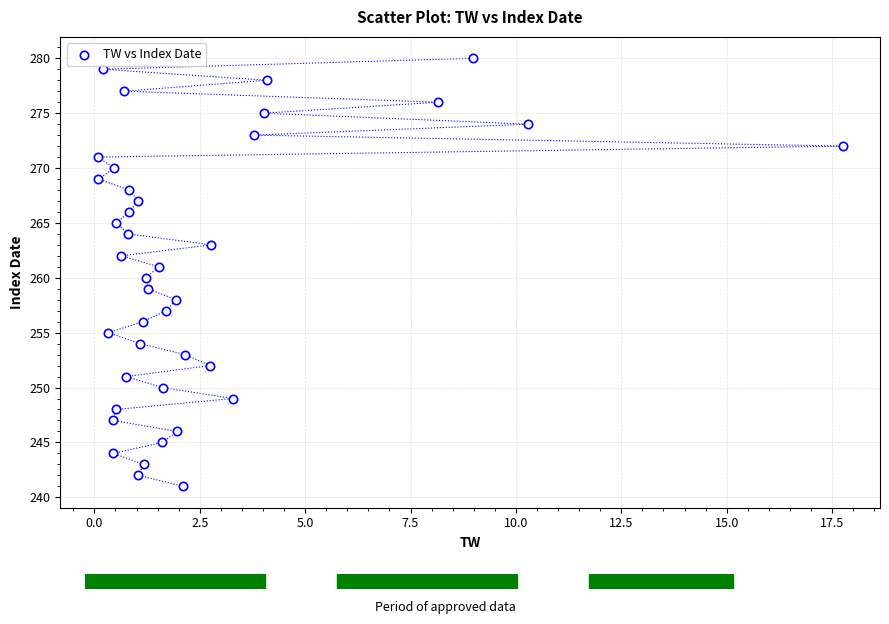

What is the range of Y values (max minus min)?

39